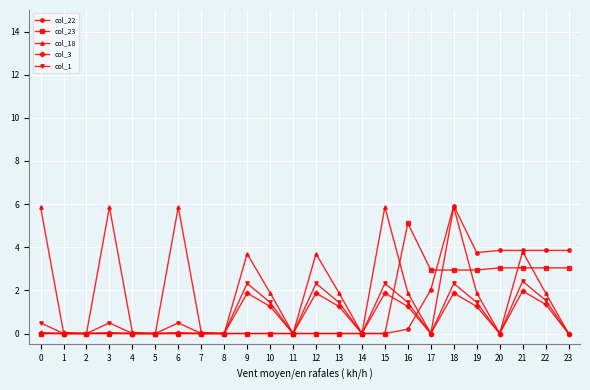

True or false: col_1 has more than 2 interior local peaks.

True